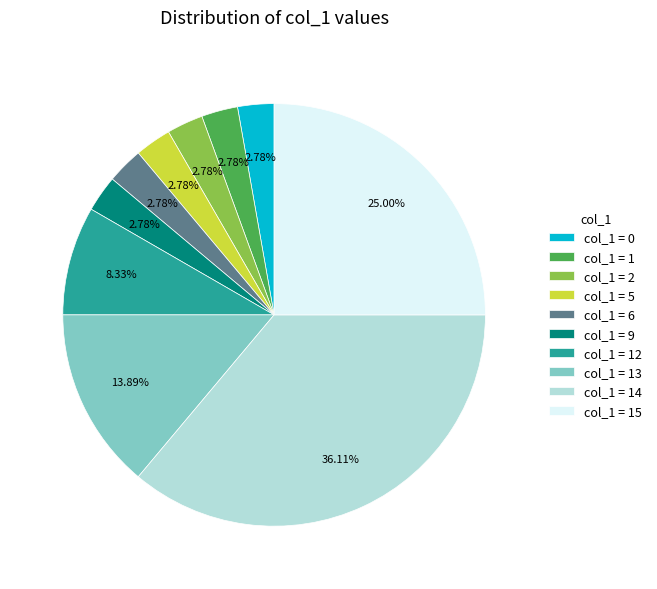

What is the ratio of the value at col_1 = 14 to the value at col_1 = 5?

13.0